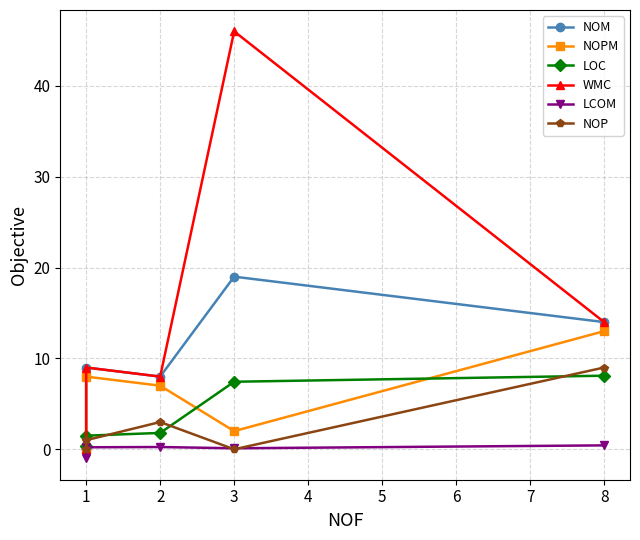

What are all the series names shown in the legend?

NOM, NOPM, LOC, WMC, LCOM, NOP